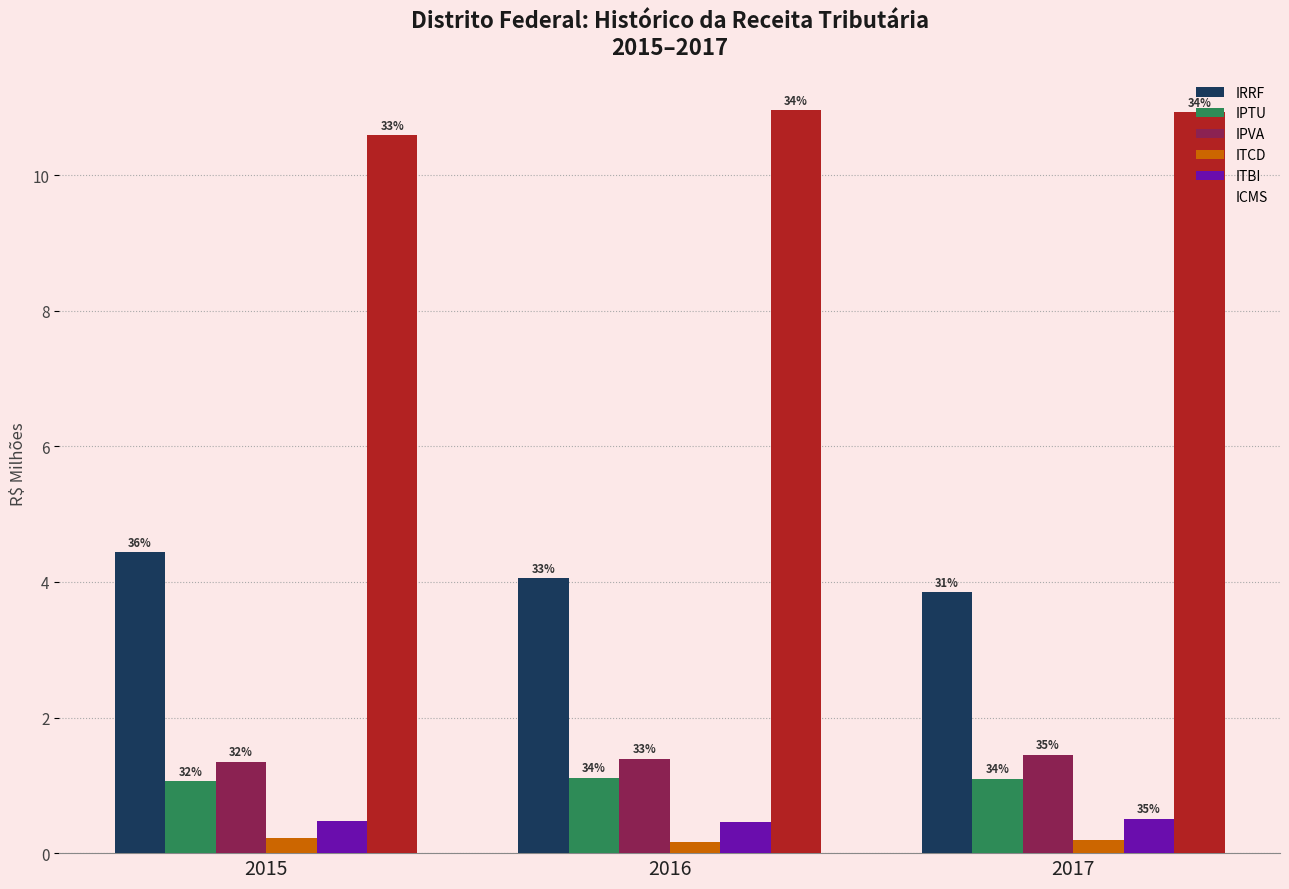

What are all the series names shown in the legend?

IRRF, IPTU, IPVA, ITCD, ITBI, ICMS